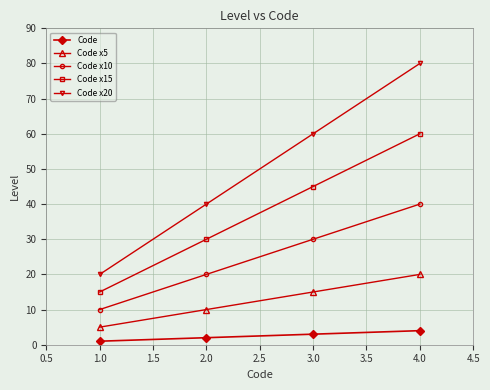

What is the sum of all Code x15 values?

150